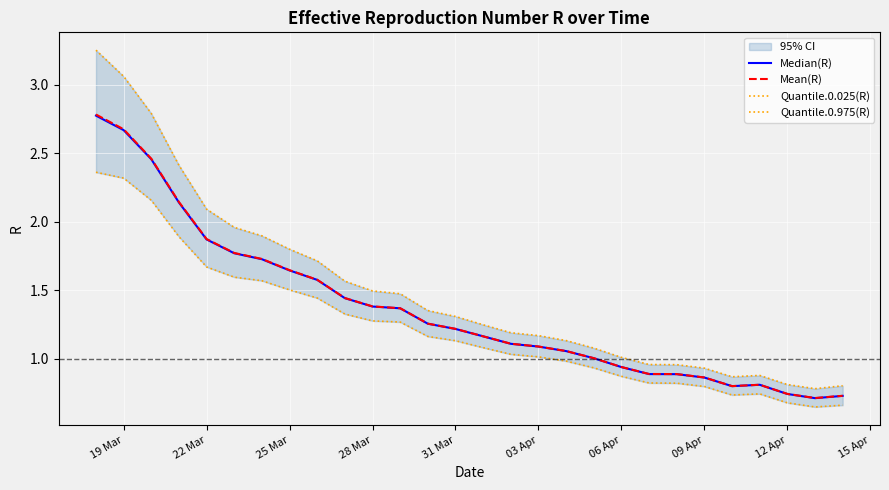

At how many categories does at least one series exceed 2?

5